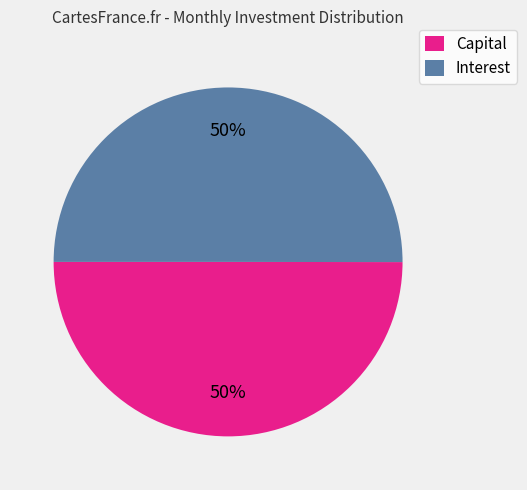

To the nearest percent, what percentage of the pie is Capital?

50%